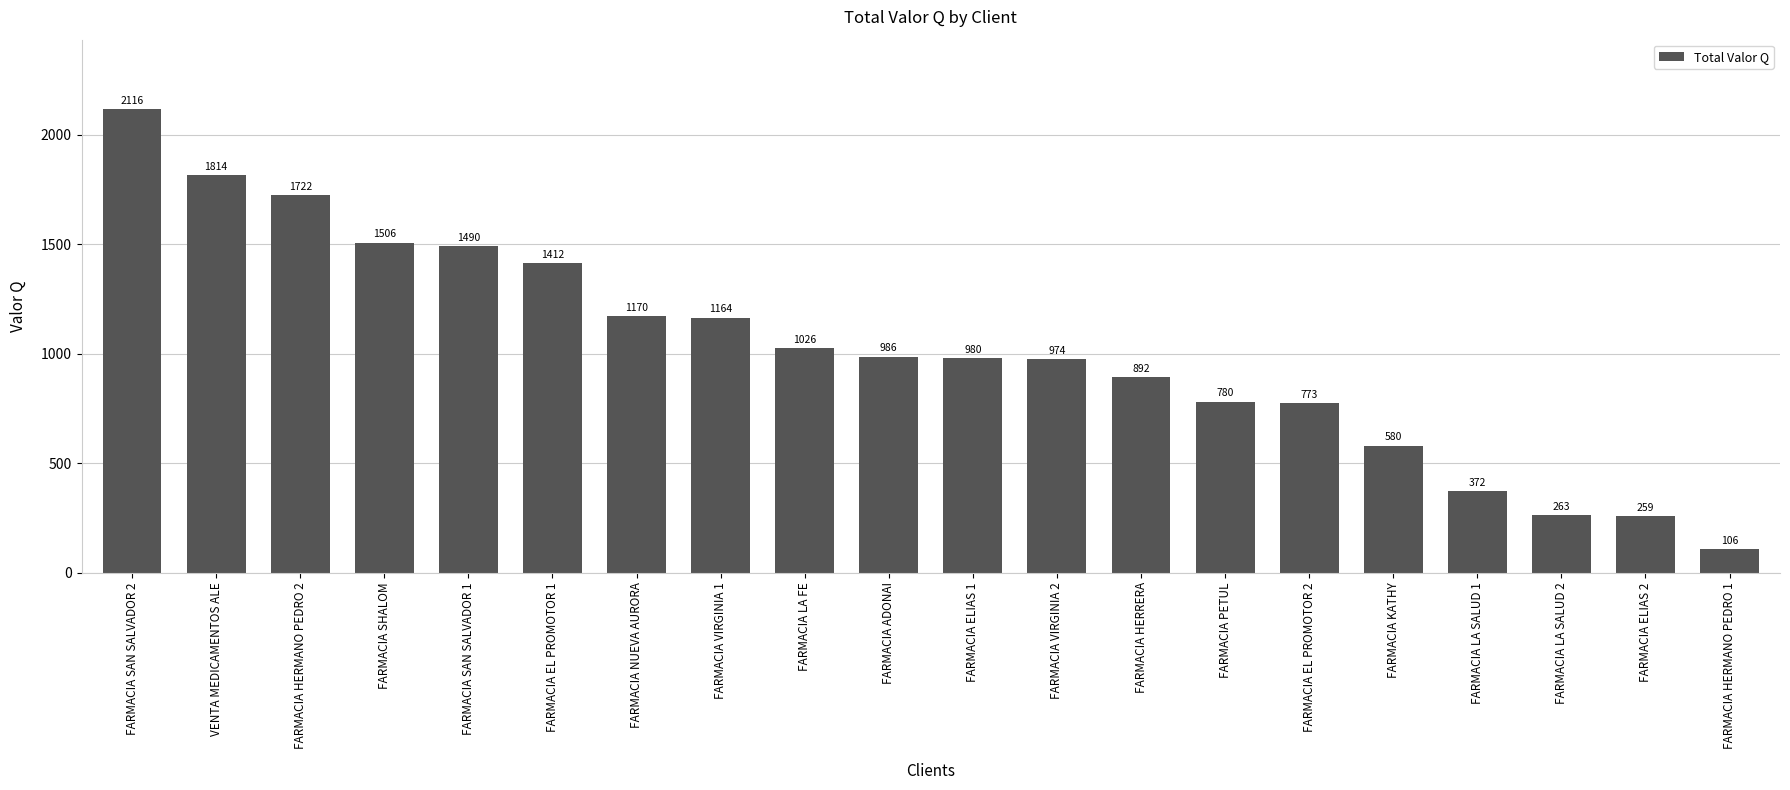

What is the ratio of the value at FARMACIA HERMANO PEDRO 1 to the value at FARMACIA SHALOM?

0.1